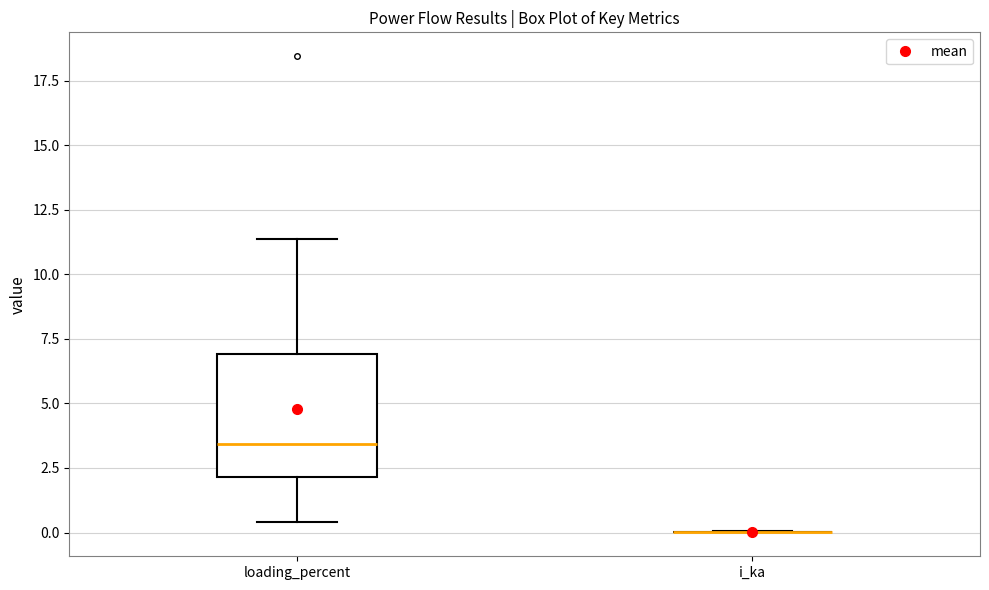

Reading left to right, read every box against the y-axis: the position of its median line, the range the box covers, and the ends of its whiskers. The values are not printed on the chart, so give them approximately, as read against the axis.

loading_percent: median 3.5, box 2.0 to 7.0, whiskers 0.5 to 11.5
i_ka: box collapsed to a line at 0.0, whiskers 0.0 to 0.0